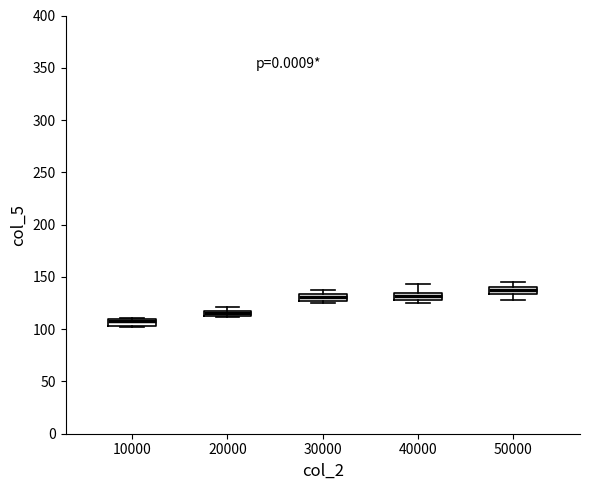

Which box's median line is the highest?

50000